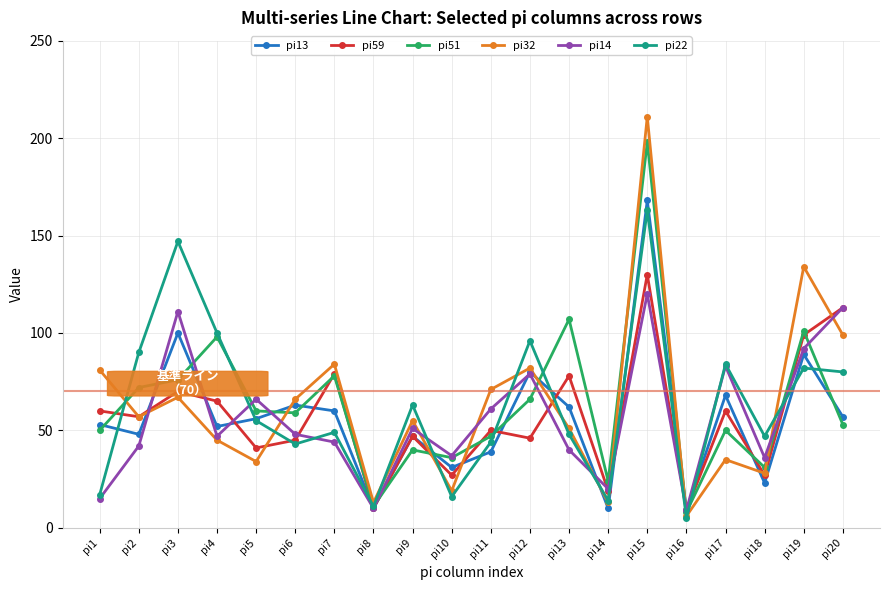

Which series has the widest spread of values?

pi32